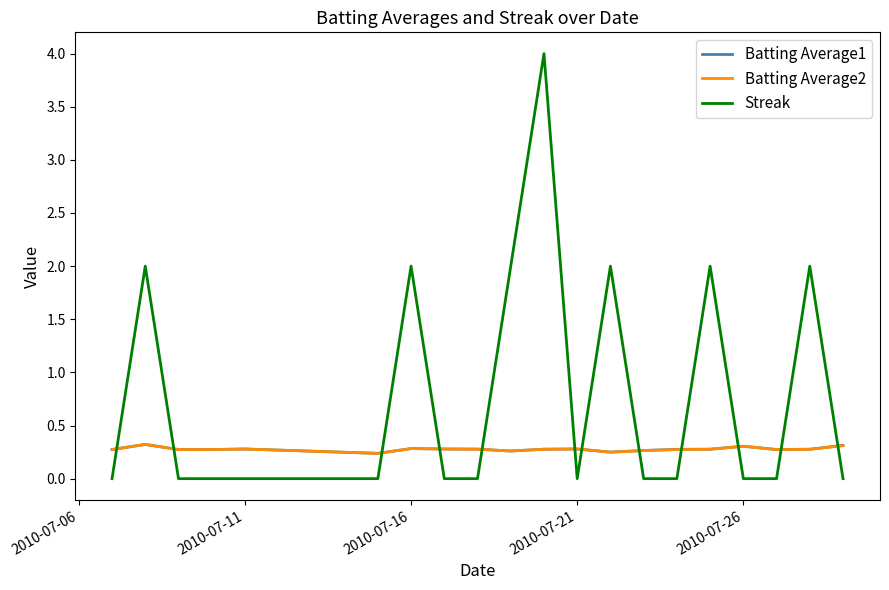

Is this an area chart (filled region under the line)?

No